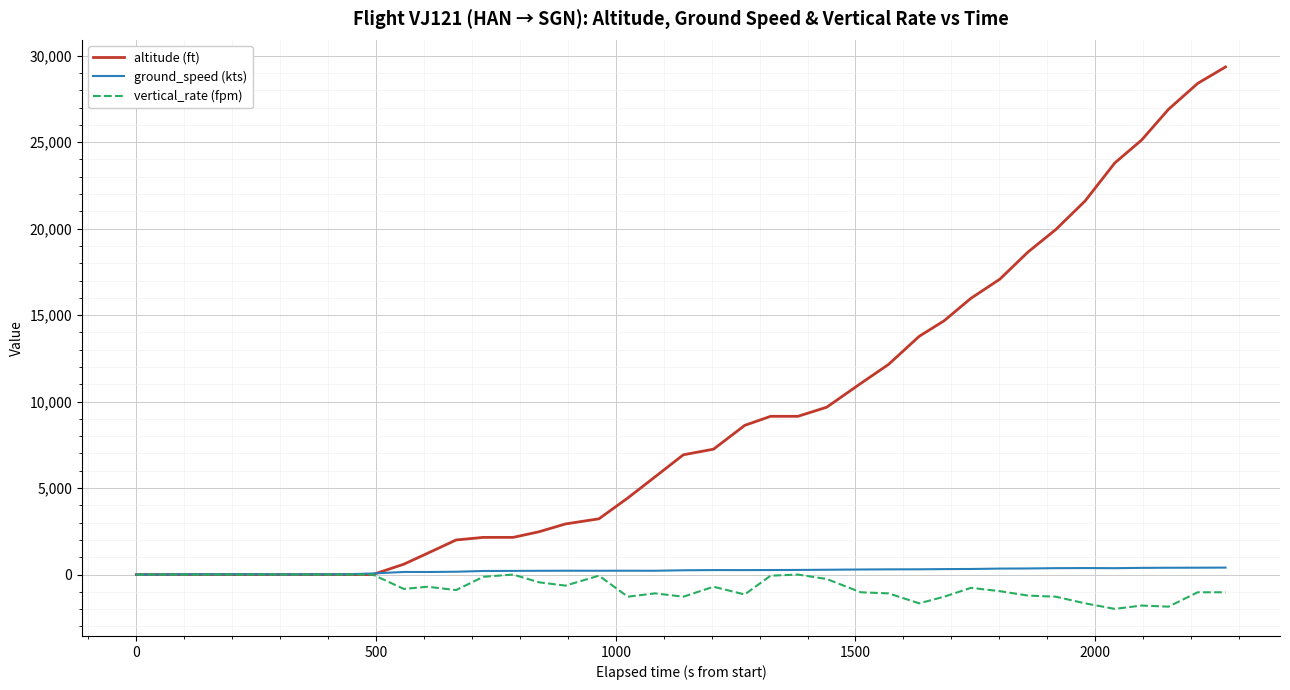

What is the average value of the ground_speed (kts) series?

216